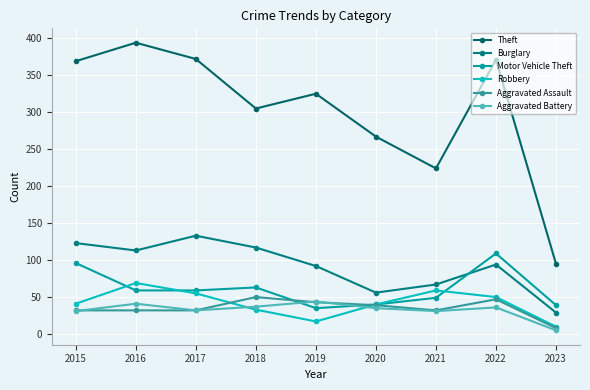

Is it true that Robbery equals 33 at 2018?

True